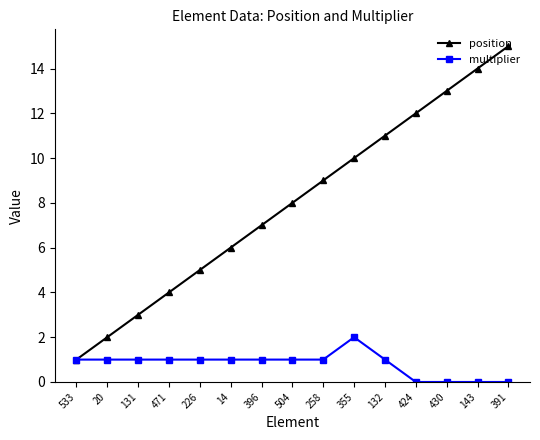

Which category has the highest value across all series?

391